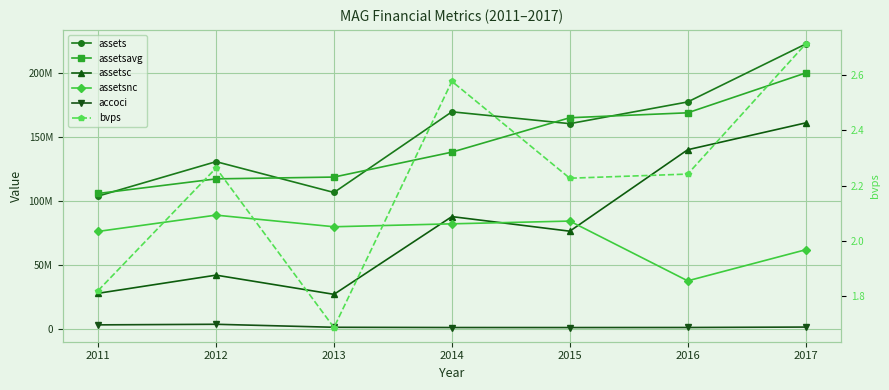

The accoci series shows 3389586.0 at 2012. True or false?

True